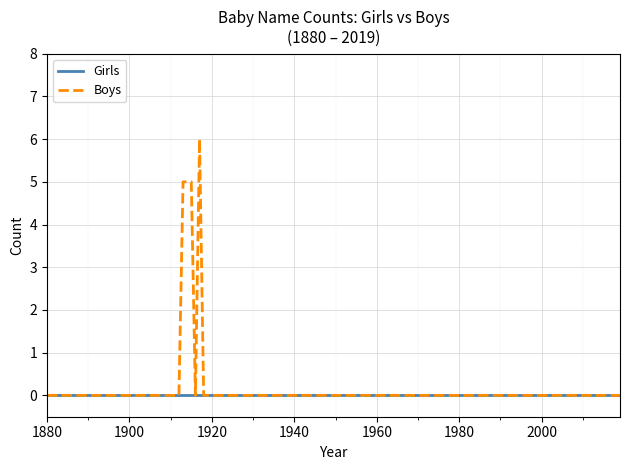

Which series has the widest spread of values?

Boys